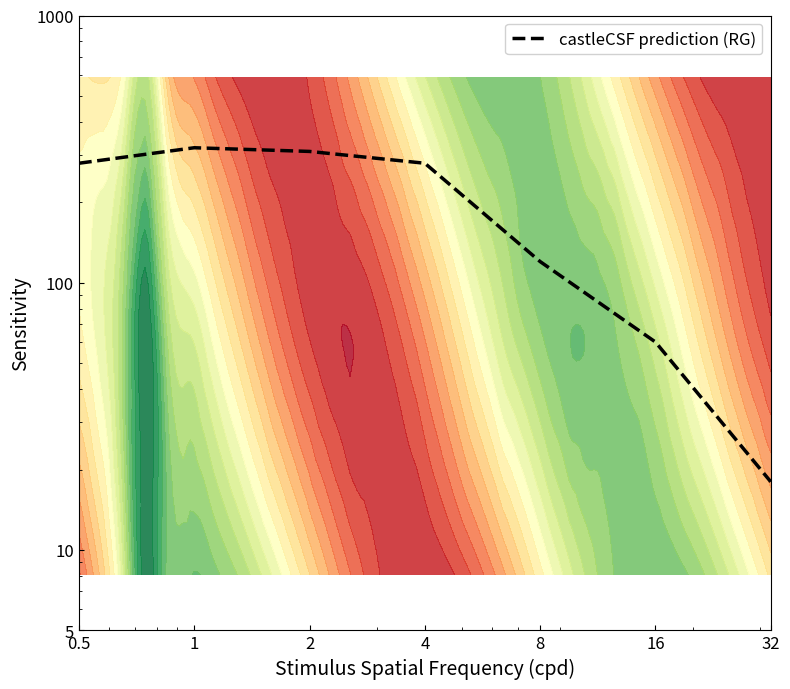

What is the difference between the values at 4 and 8?

160